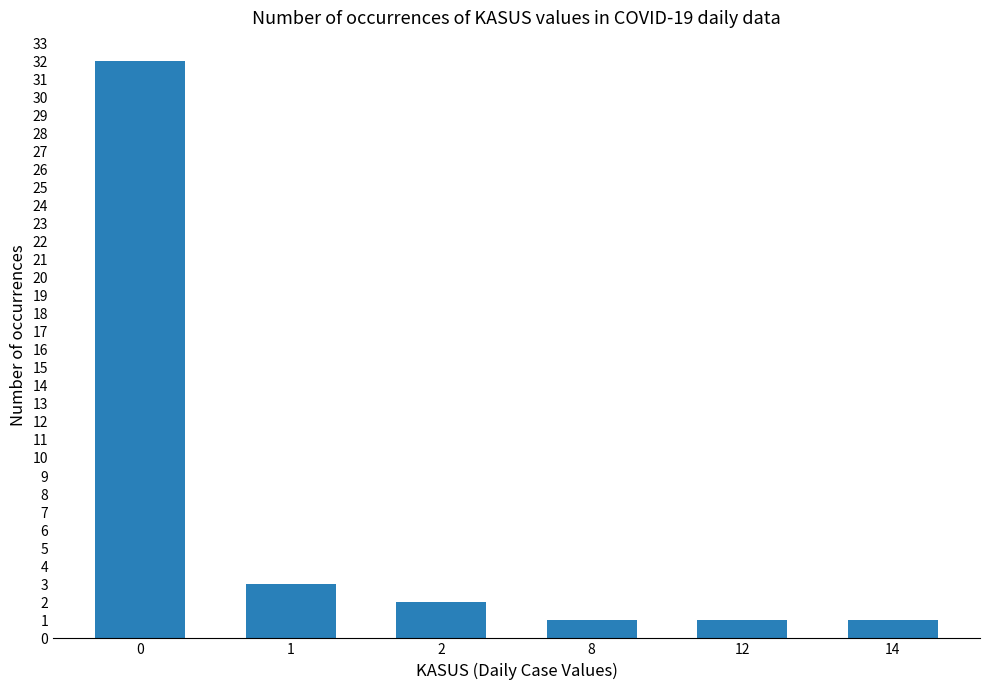

Count the number of data series in this chart.

1